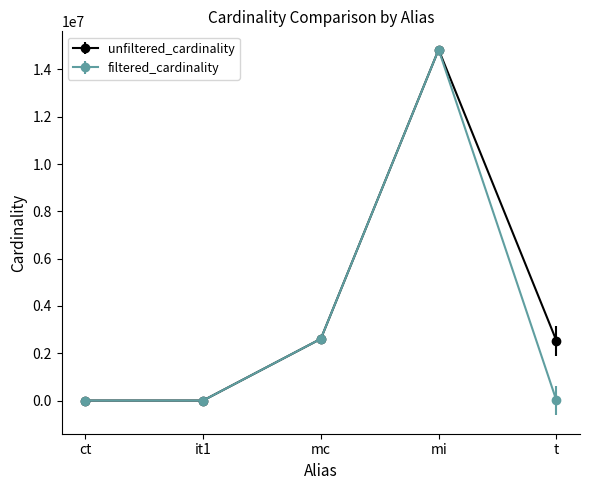

What is the label of the 3rd point from the left?

mc